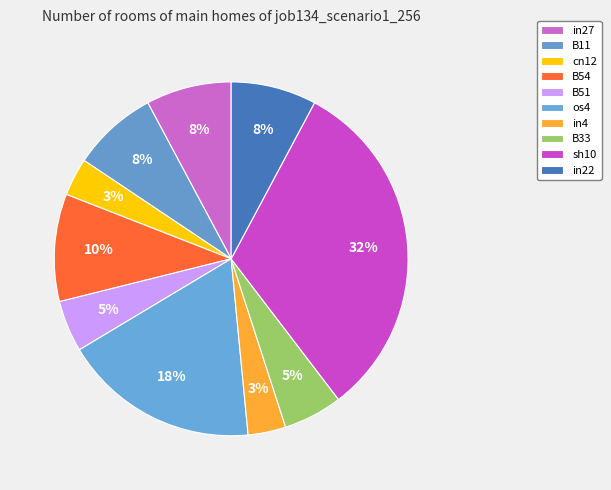

Does B11 account for over 50% of the chart?

No